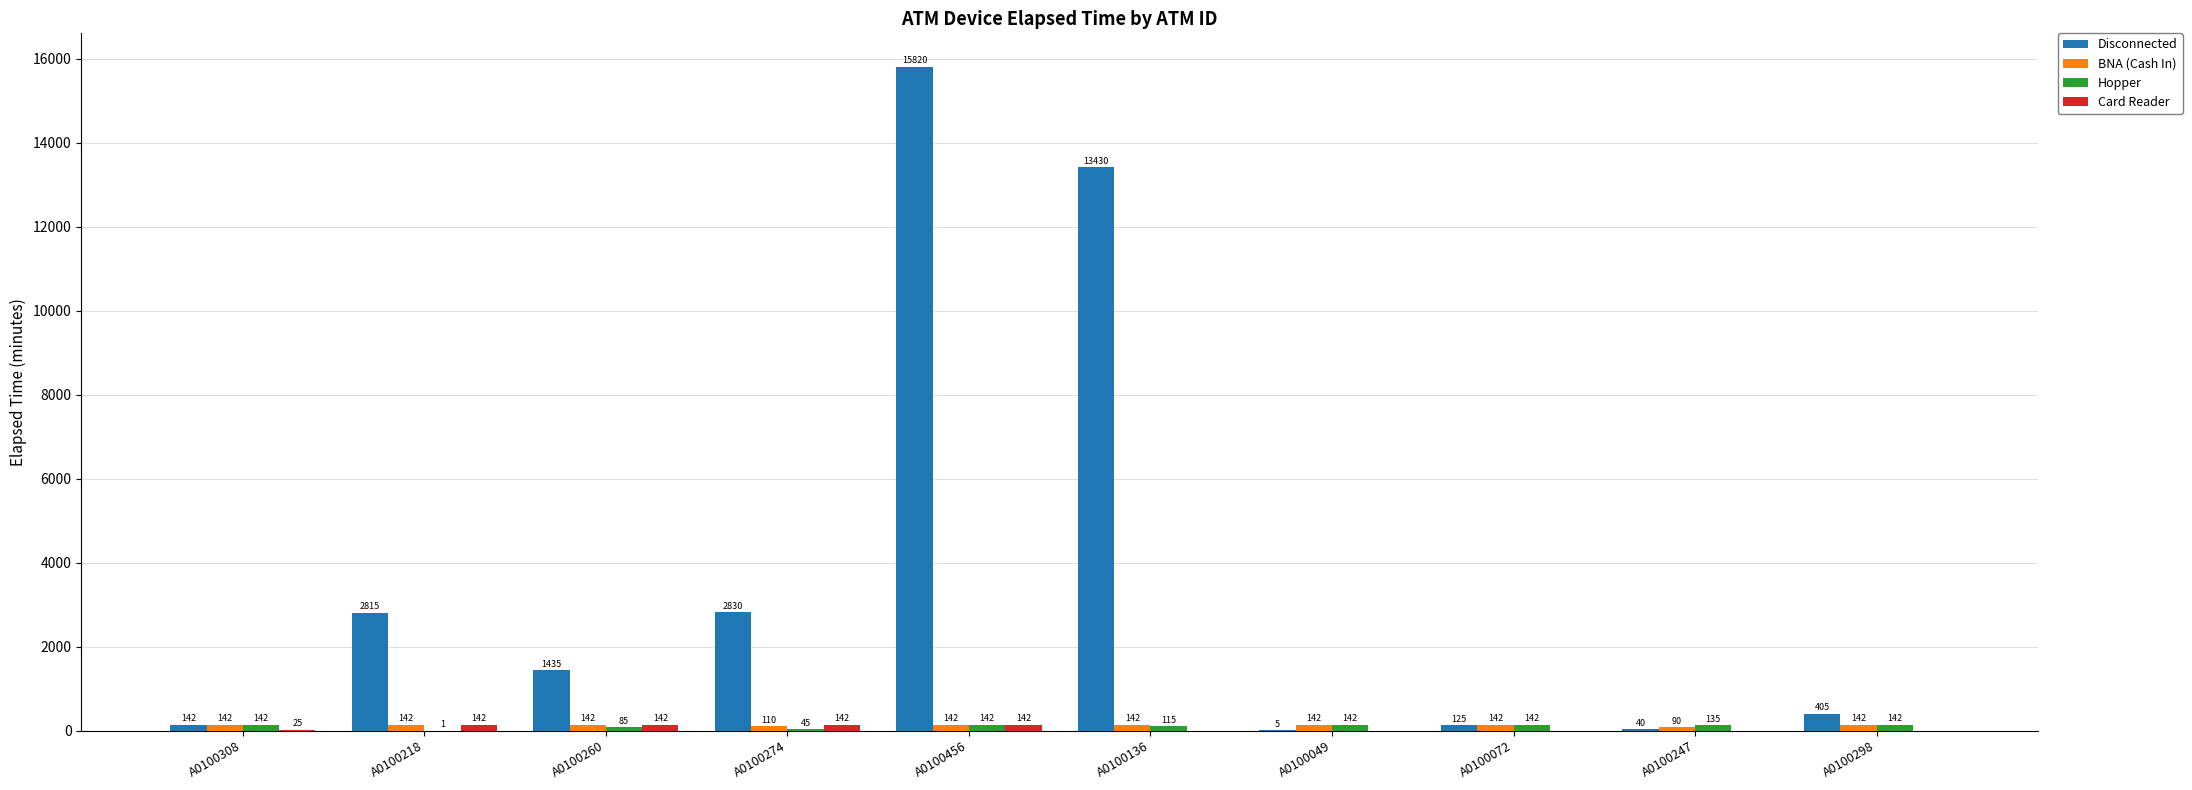

What is the sum of the Disconnected values at A0100456 and A0100247?

15860